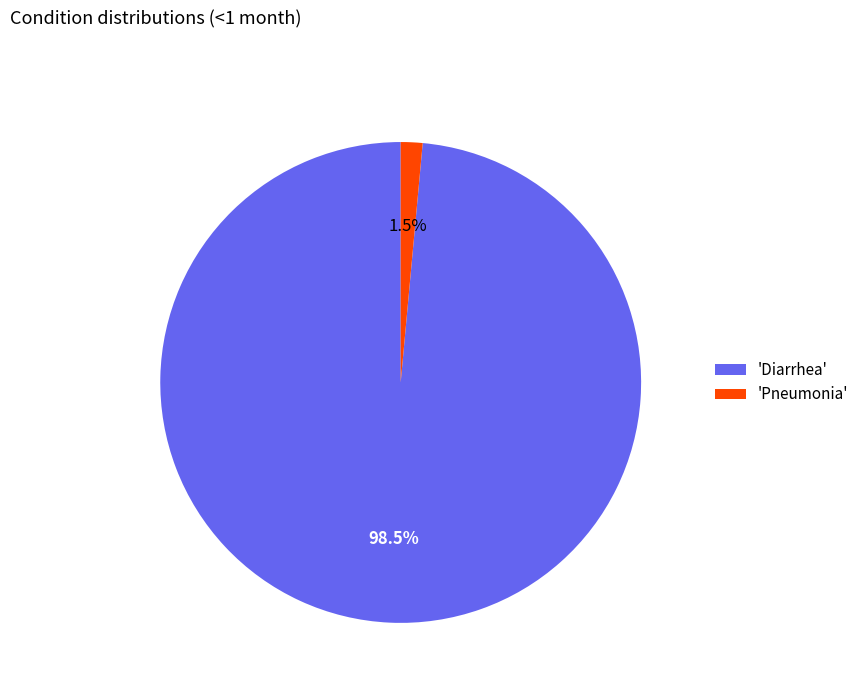

Which category has the biggest portion of the pie?

'Diarrhea'